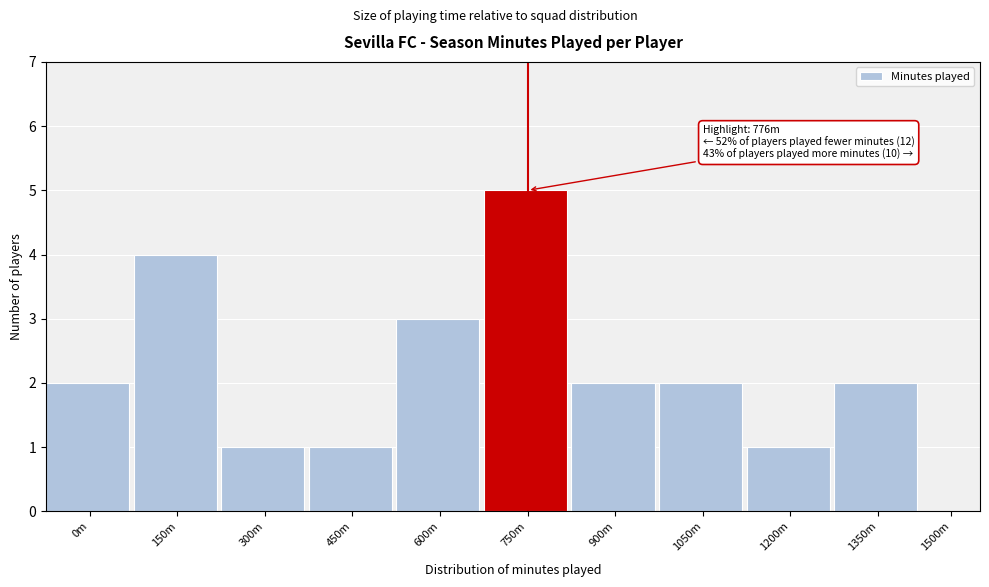

Reading left to right, list all the values displayed in this chart.

0m=2	150m=4	300m=1	450m=1	600m=3	750m=5	900m=2	1050m=2	1200m=1	1350m=2	1500m=0